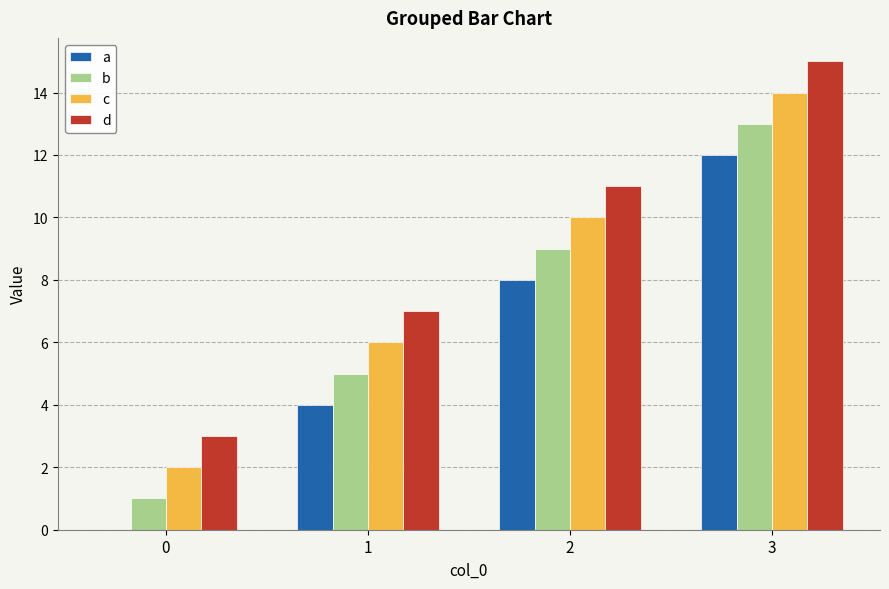

What is the sum of all c values?

32